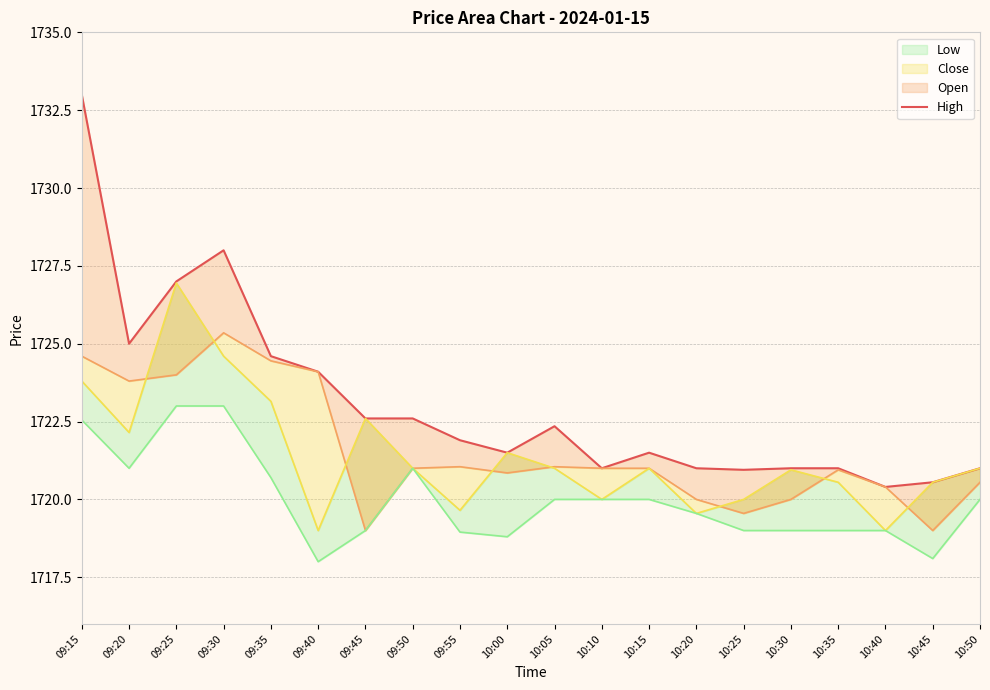

Is it true that the value at 09:50 is 2948.2?

False